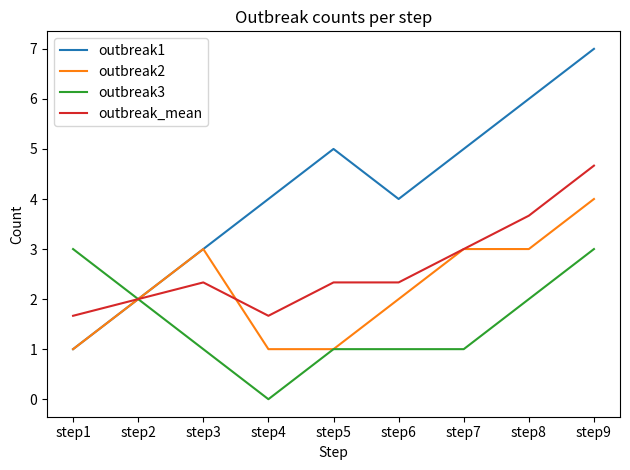

True or false: outbreak2 has a value of 6.4 at step9.

False